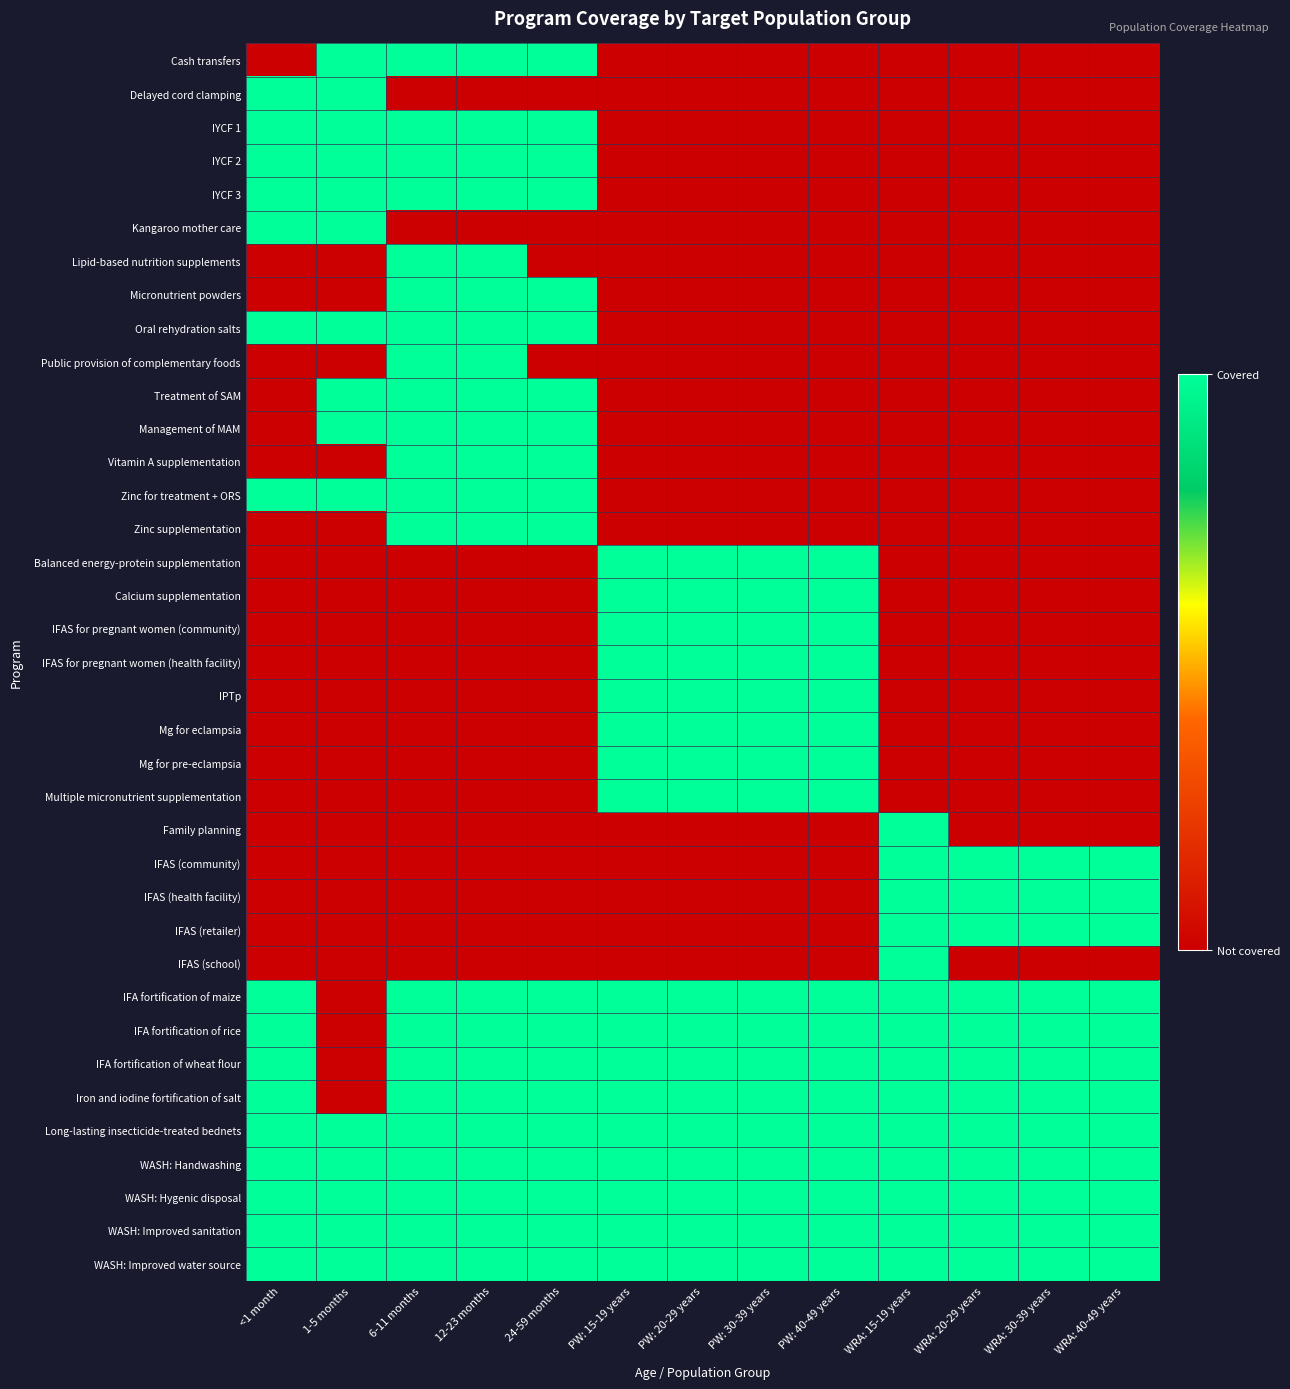

Rank the series by their maximum value, from highest to lowest.

Cash transfers, Delayed cord clamping, IYCF 1, IYCF 2, IYCF 3, Kangaroo mother care, Lipid-based nutrition supplements, Micronutrient powders, Oral rehydration salts, Public provision of complementary foods, Treatment of SAM, Management of MAM, Vitamin A supplementation, Zinc for treatment + ORS, Zinc supplementation, Balanced energy-protein supplementation, Calcium supplementation, IFAS for pregnant women (community), IFAS for pregnant women (health facility), IPTp, Mg for eclampsia, Mg for pre-eclampsia, Multiple micronutrient supplementation, Family planning, IFAS (community), IFAS (health facility), IFAS (retailer), IFAS (school), IFA fortification of maize, IFA fortification of rice, IFA fortification of wheat flour, Iron and iodine fortification of salt, Long-lasting insecticide-treated bednets, WASH: Handwashing, WASH: Hygenic disposal, WASH: Improved sanitation, WASH: Improved water source